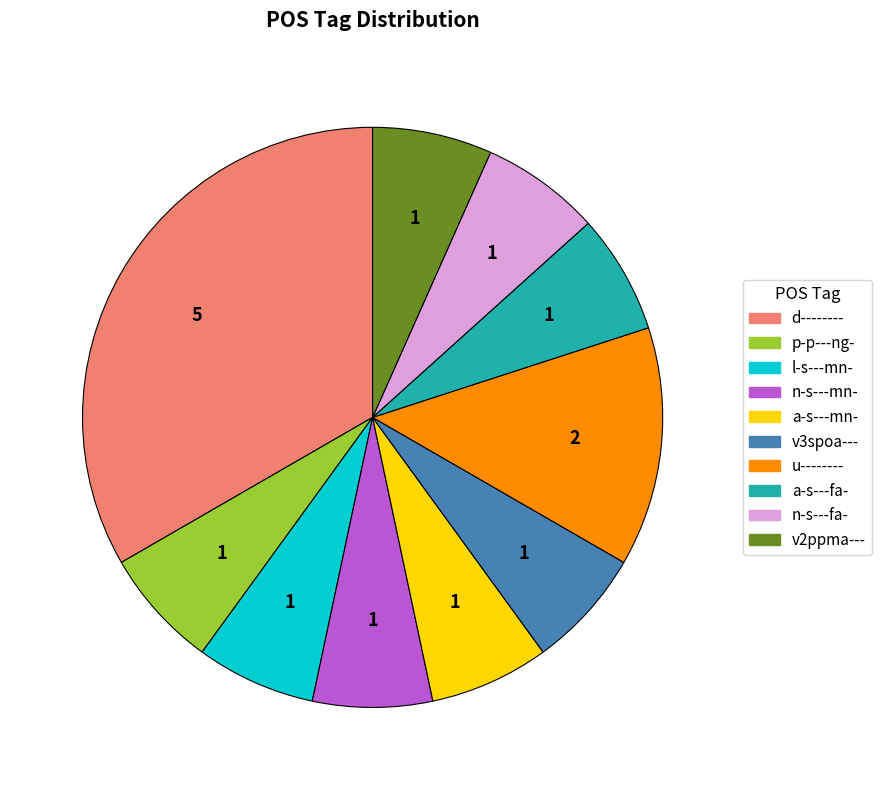

How many slices are in this pie chart?

10